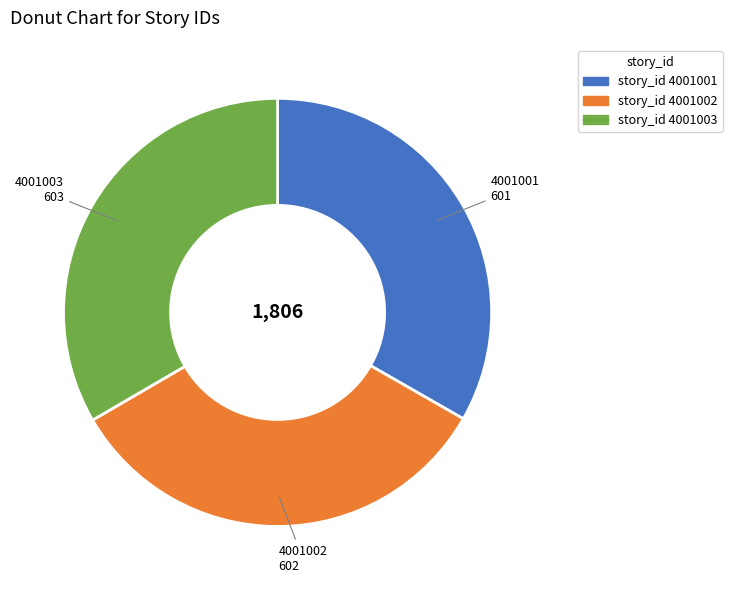

Is there a majority slice in this chart?

No